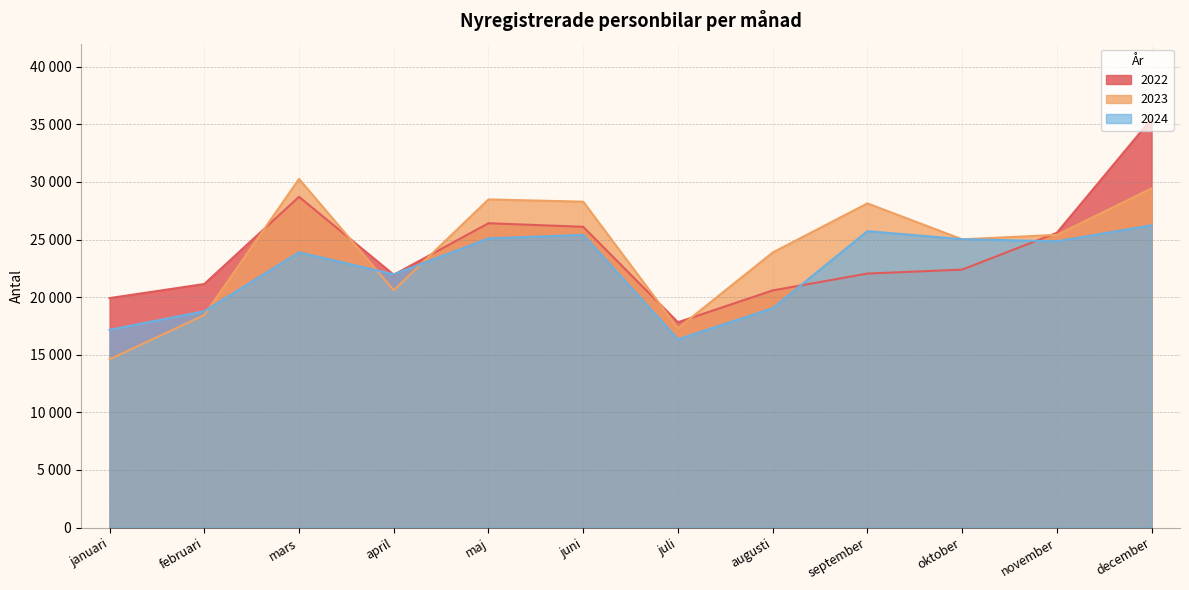

How many series are shown in this chart?

3